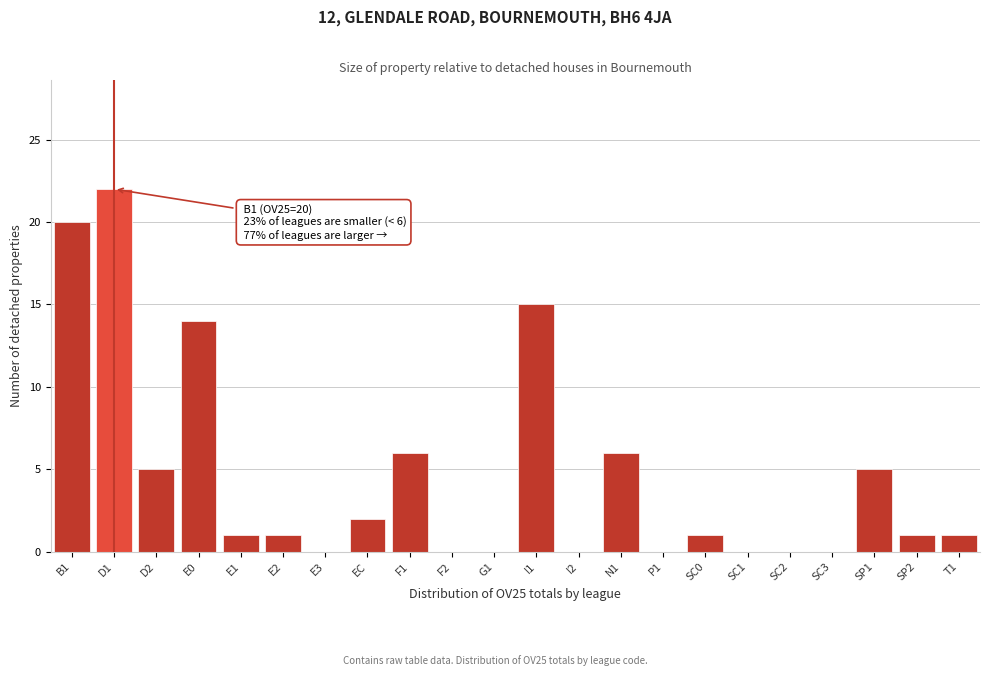

Reading left to right, what are all the values shown in this chart?

B1=20	D1=22	D2=5	E0=14	E1=1	E2=1	E3=0	EC=2	F1=6	F2=0	G1=0	I1=15	I2=0	N1=6	P1=0	SC0=1	SC1=0	SC2=0	SC3=0	SP1=5	SP2=1	T1=1